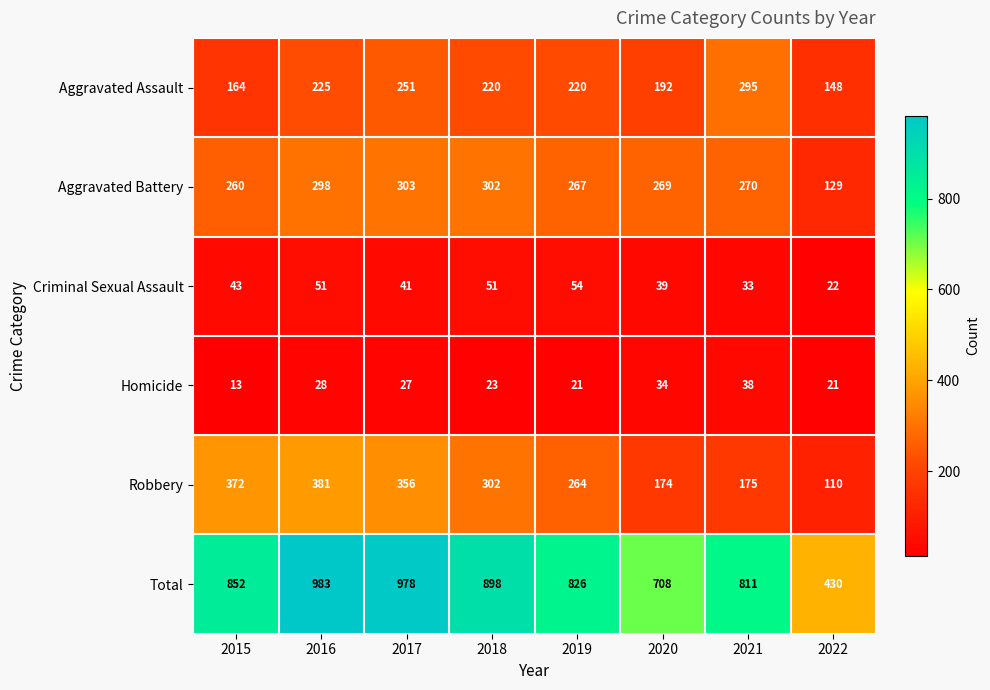

The Total series shows 438 at 2015. True or false?

False